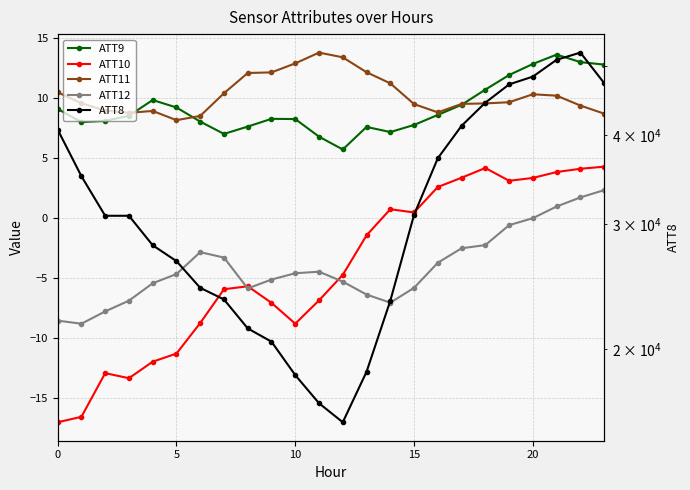

True or false: ATT11 and ATT10 cross at least once.

False